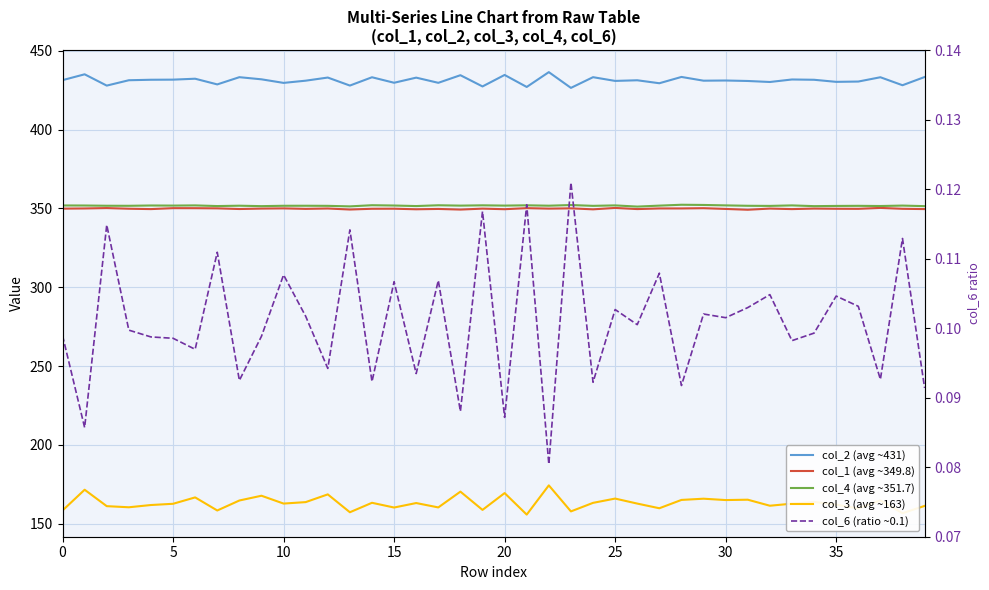

Reading left to right, transcribe all the data shown in this chart.

col_2 (avg ~431): 431.3	435.0	427.9	431.3	431.6	431.6	432.2	428.6	433.2	431.8	429.6	431.0	433.0	427.9	433.2	429.7	432.9	429.6	434.5	427.3	434.6	427.0	436.4	426.4	433.2	430.8	431.2	429.4	433.4	431.0	431.1	430.8	430.1	431.7	431.6	430.2	430.4	433.2	428.1	433.3
col_1 (avg ~349.8): 349.8	349.9	350.2	349.8	349.5	350.1	350.1	350.0	349.6	349.9	350.0	349.7	349.9	349.3	349.7	349.8	349.4	349.6	349.2	349.8	349.5	350.1	349.8	350.0	349.4	350.3	349.5	349.9	349.9	350.1	349.6	349.1	349.9	349.5	349.9	349.7	349.7	350.3	349.7	349.5
col_4 (avg ~351.7): 351.8	351.8	351.7	351.6	351.8	351.8	351.9	351.5	351.7	351.4	351.6	351.7	351.6	351.3	352.0	351.8	351.5	352.0	351.7	351.9	351.7	351.9	351.7	352.1	351.6	351.9	351.1	351.7	352.3	352.2	351.9	351.6	351.6	351.9	351.4	351.5	351.6	351.5	351.8	351.4
col_3 (avg ~163): 158.4	171.5	161.1	160.4	161.8	162.6	166.7	158.4	164.7	167.7	162.8	163.7	168.6	157.3	163.3	160.3	163.1	160.3	170.3	158.7	169.4	155.8	174.3	157.8	163.2	165.9	162.8	159.8	165.1	165.8	165.0	165.2	161.4	162.7	163.8	162.1	159.7	164.8	156.6	161.3
col_6 (ratio ~0.1): 0.1	0.1	0.1	0.1	0.1	0.1	0.1	0.1	0.1	0.1	0.1	0.1	0.1	0.1	0.1	0.1	0.1	0.1	0.1	0.1	0.1	0.1	0.1	0.1	0.1	0.1	0.1	0.1	0.1	0.1	0.1	0.1	0.1	0.1	0.1	0.1	0.1	0.1	0.1	0.1